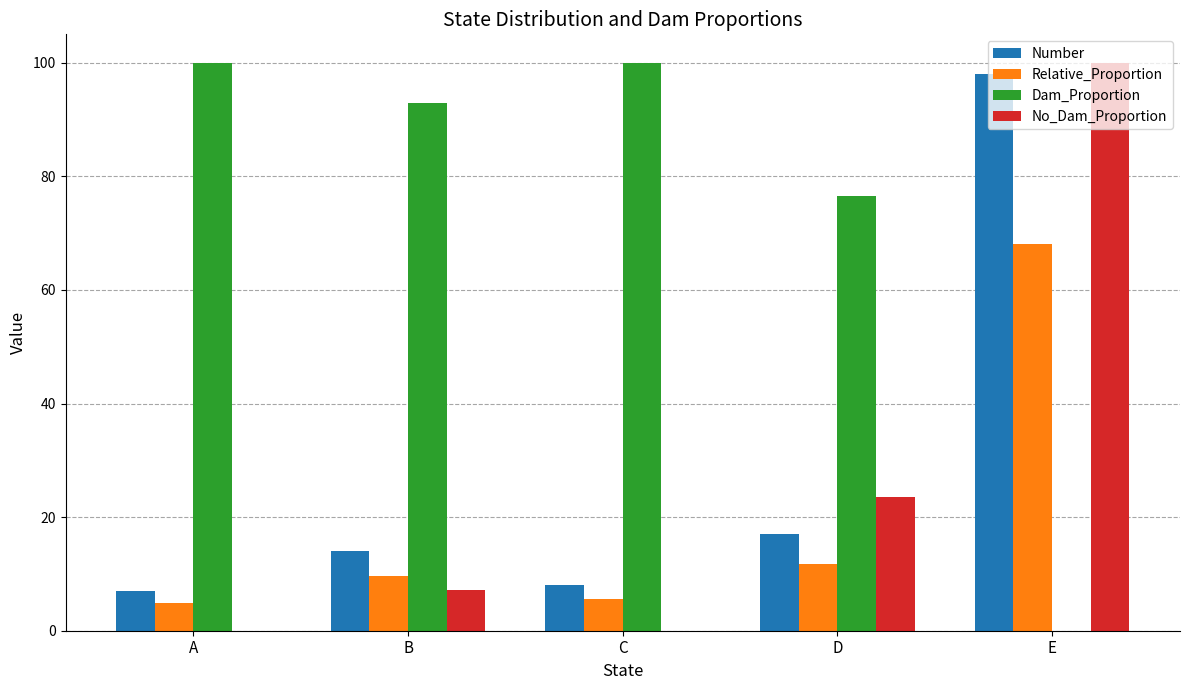

What is the highest value of the Relative_Proportion series?

68.1